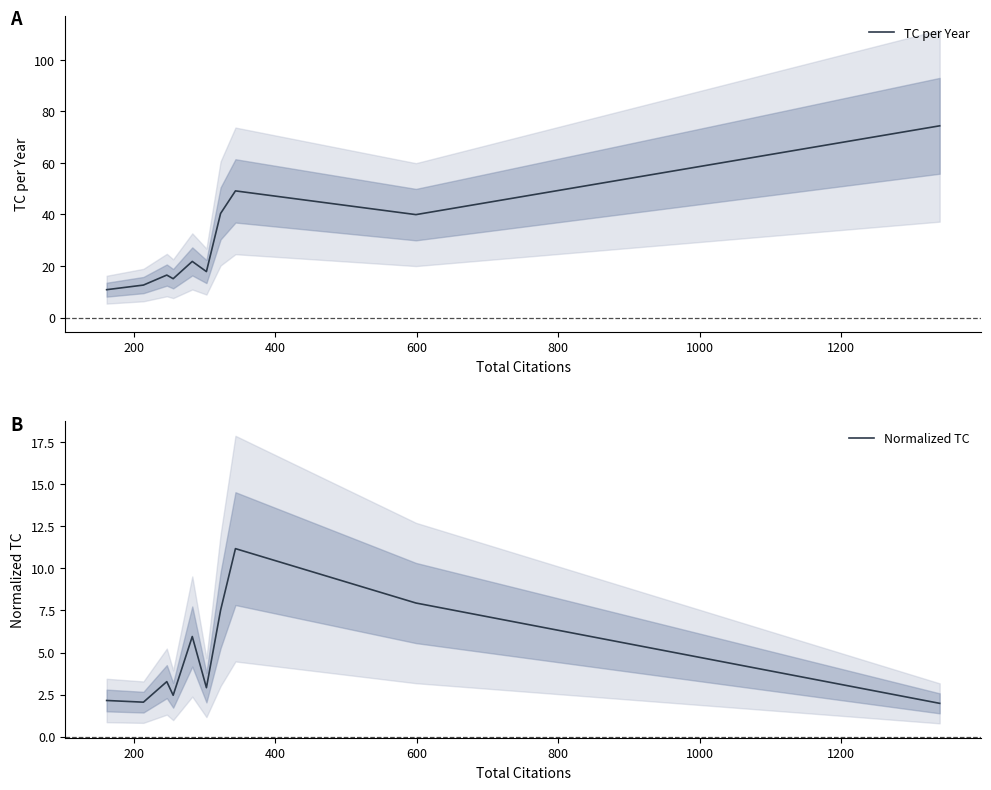

What is the minimum value shown in the chart?

2.0